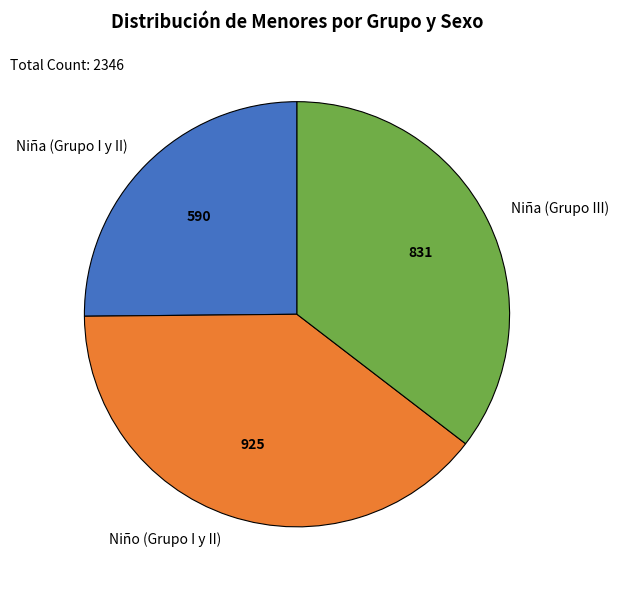

What is the smallest slice in the pie chart?

Niña (Grupo I y II)